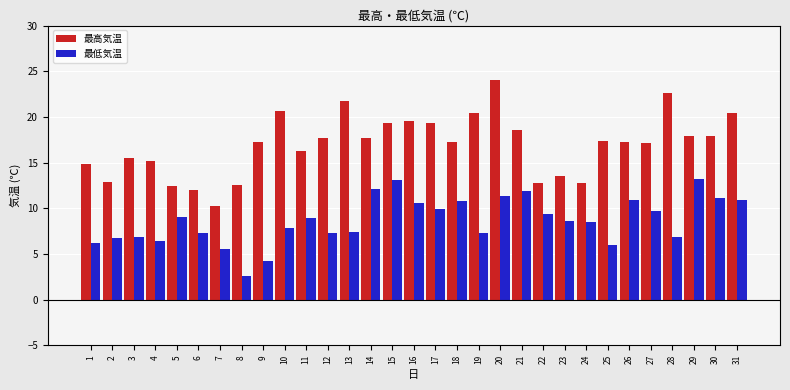

What is the difference between the 最低気温 values at 10 and 22?

1.6